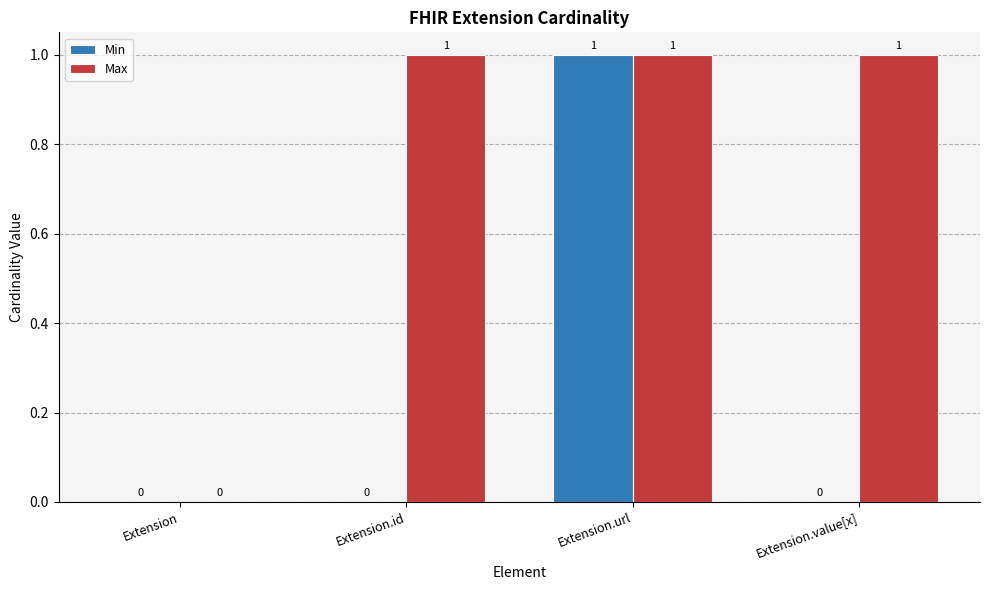

Which series has the largest total across all categories?

Max